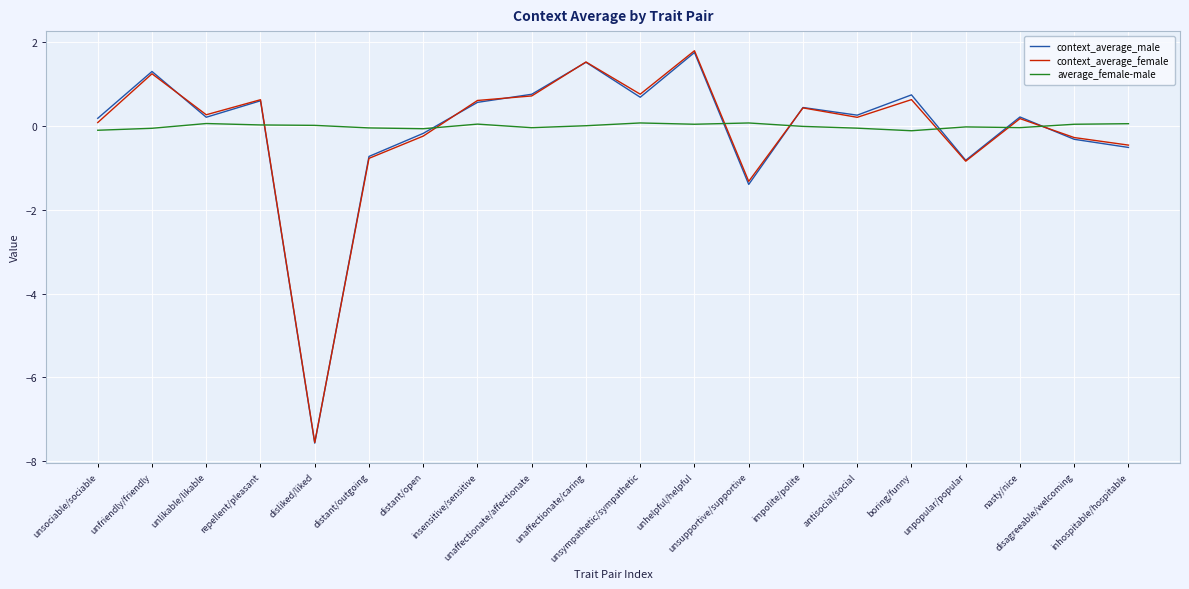

Which series ends up on top after the final intersection of context_average_female and average_female-male?

average_female-male